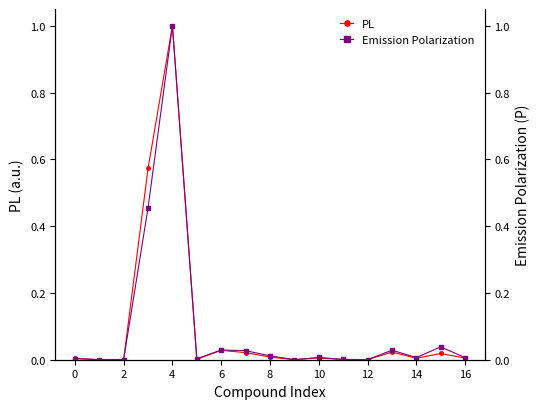

Which series has the widest spread of values?

PL